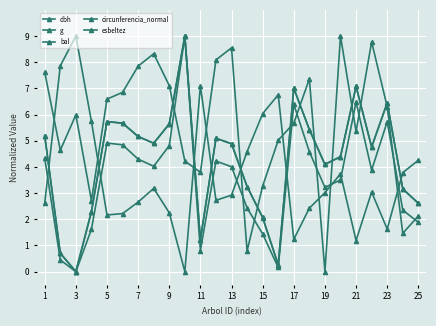

Where do bal and circunferencia_normal first cross each other?

17 and 19